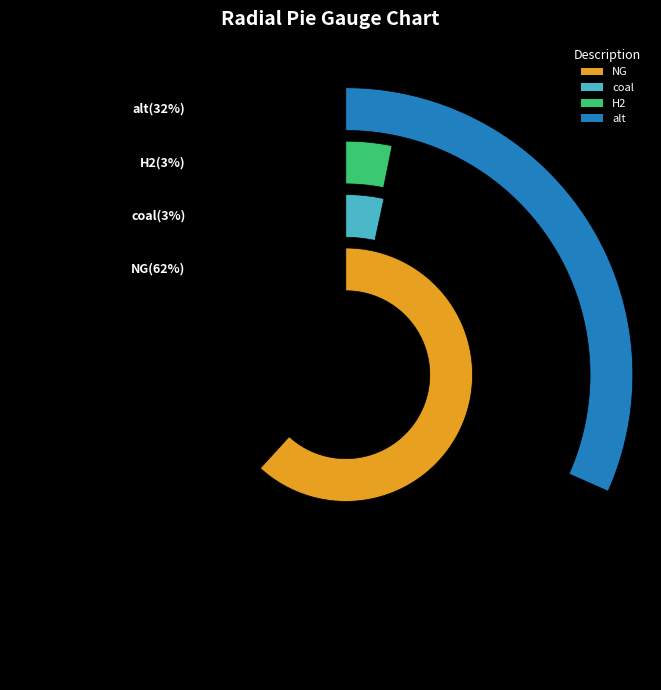

To the nearest percent, what portion does NG represent?

62%